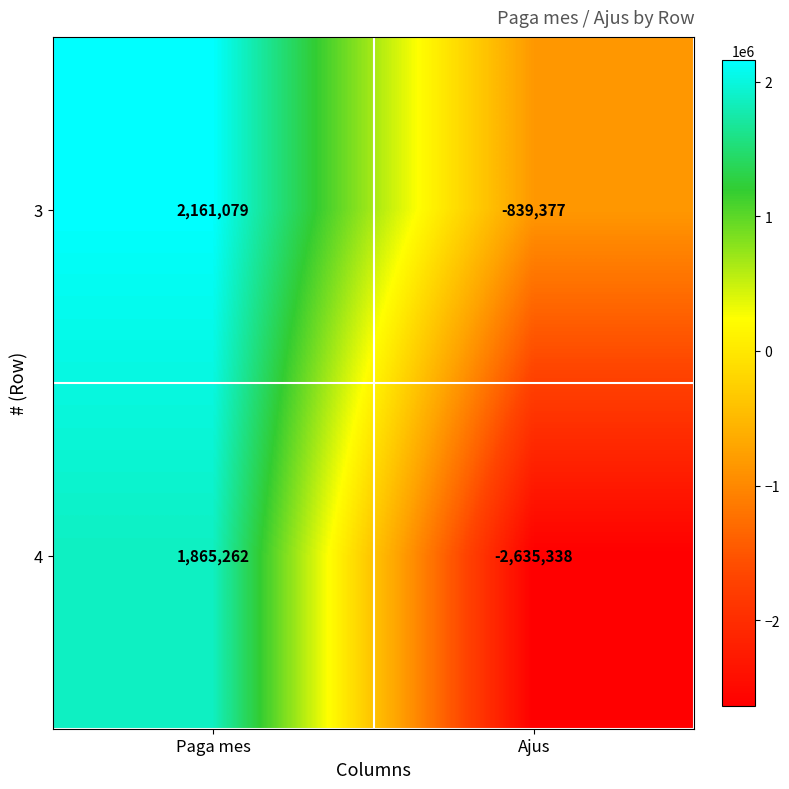

Rank the categories by 4 value from lowest to highest.

Ajus, Paga mes